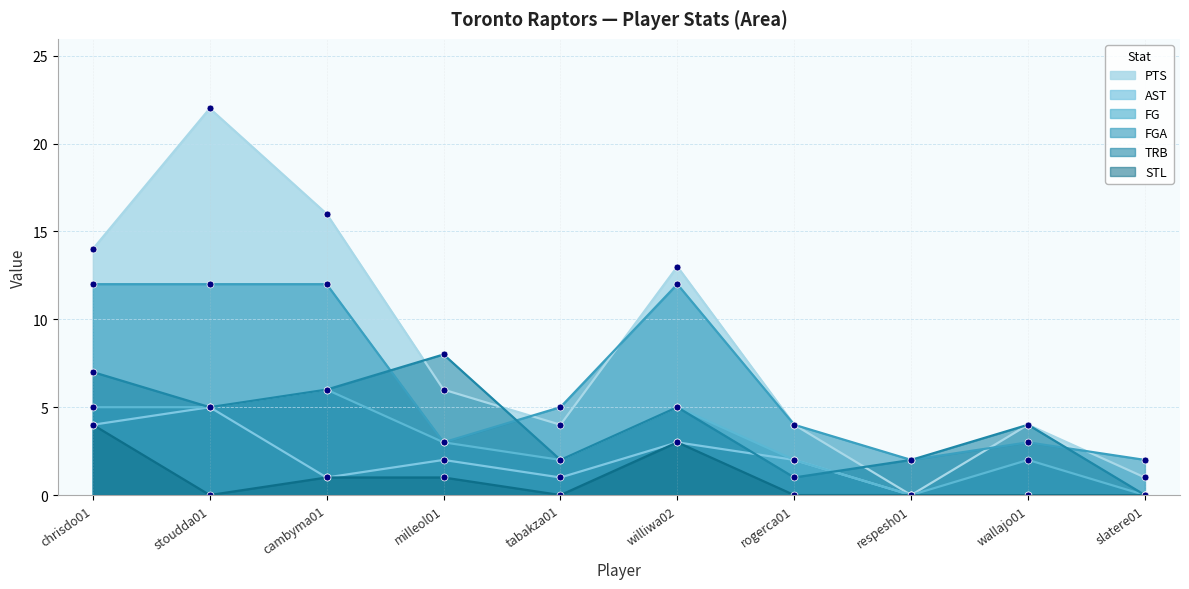

Where is the first local minimum for PTS?

tabakza01